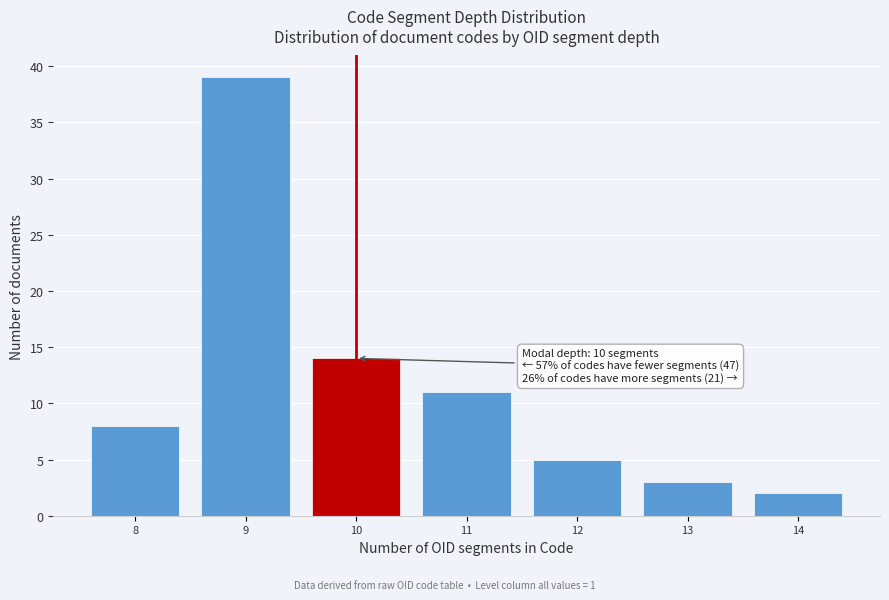

Reading left to right, extract all data points from this chart.

8	39	14	11	5	3	2